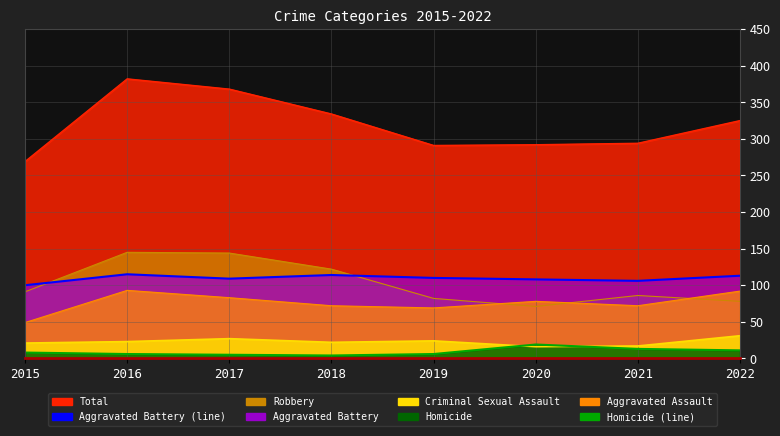

At how many categories does at least one series exceed 102?

8